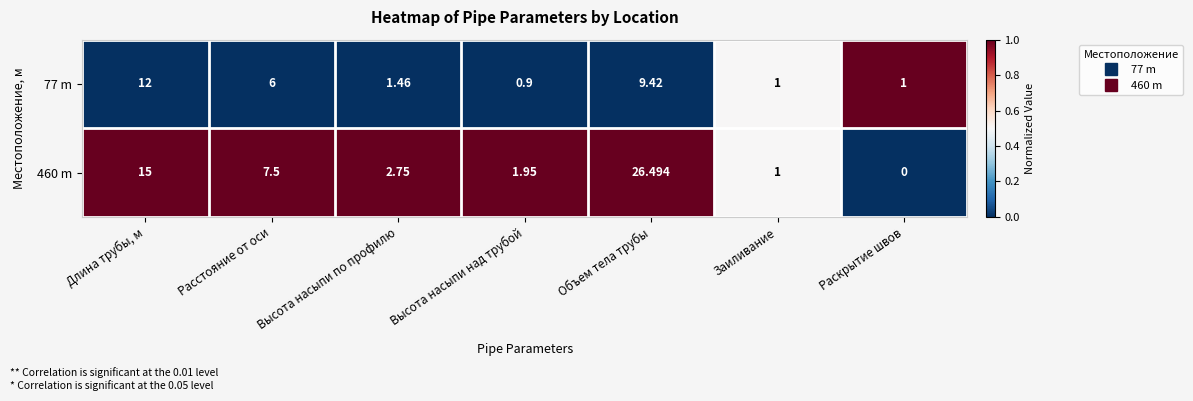

How many series are shown in this chart?

2